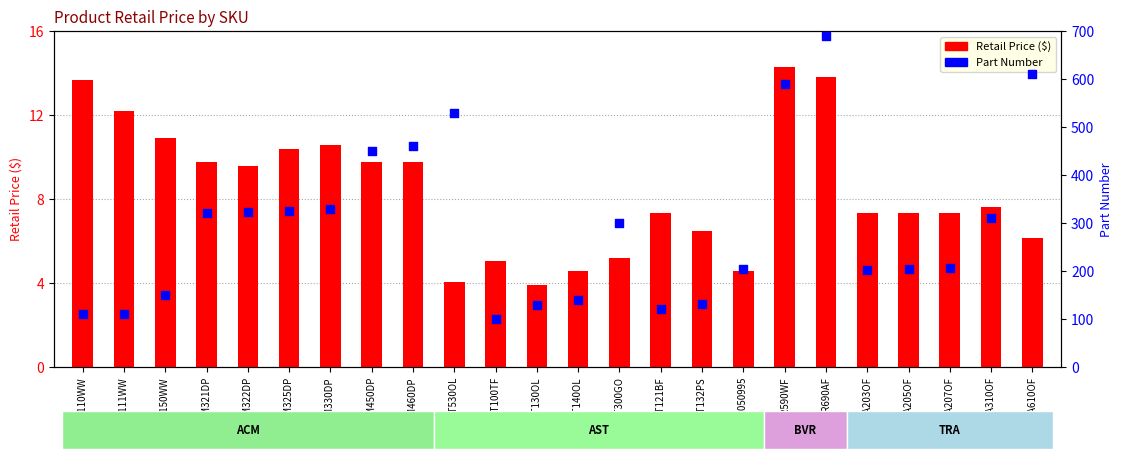

What is the total value across all series at ACM321DP?

330.8